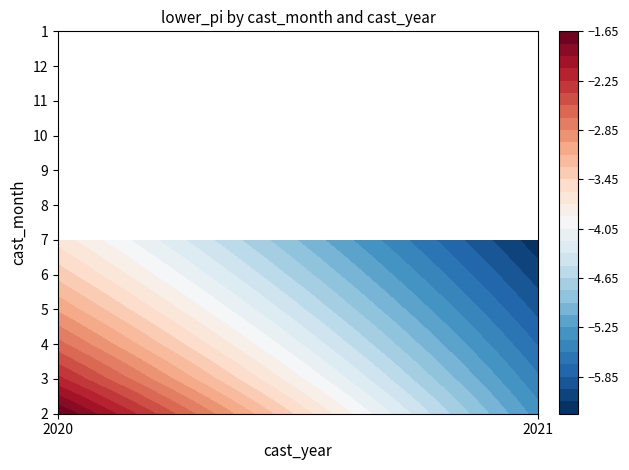

True or false: 8 has a value of -1.2 at 2021.

False